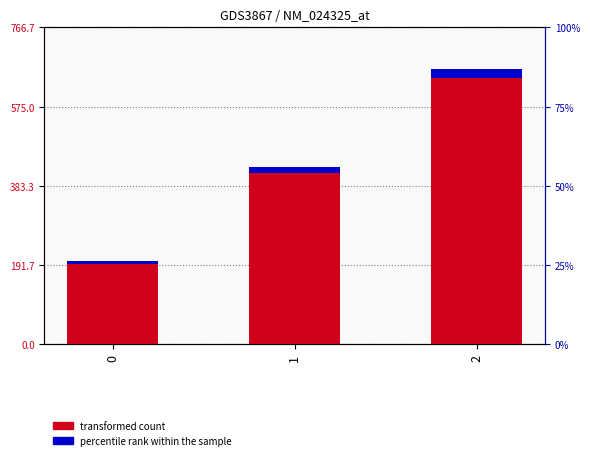

At which label is transformed count closest to 433?

1